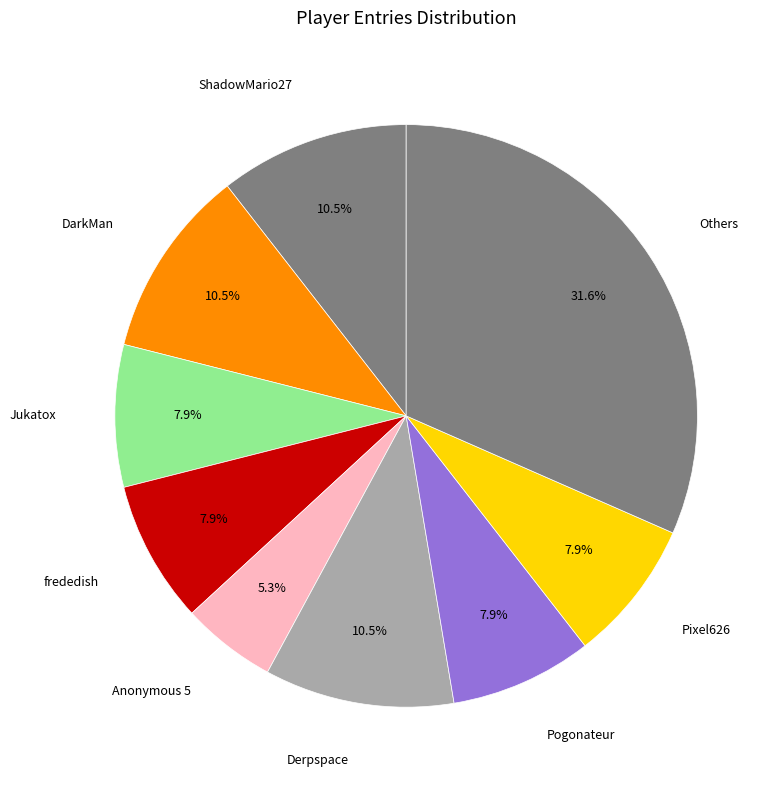

How many slices are in this pie chart?

9